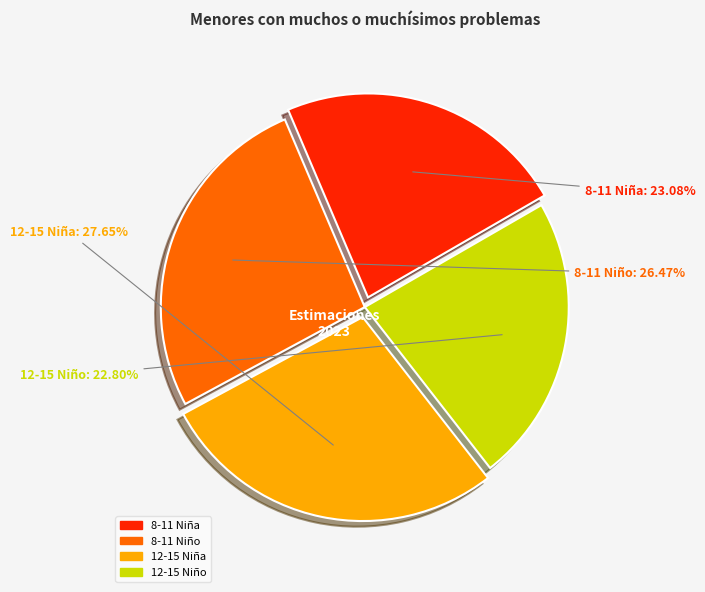

Is it true that 8-11 Niño is 26% of the pie?

True